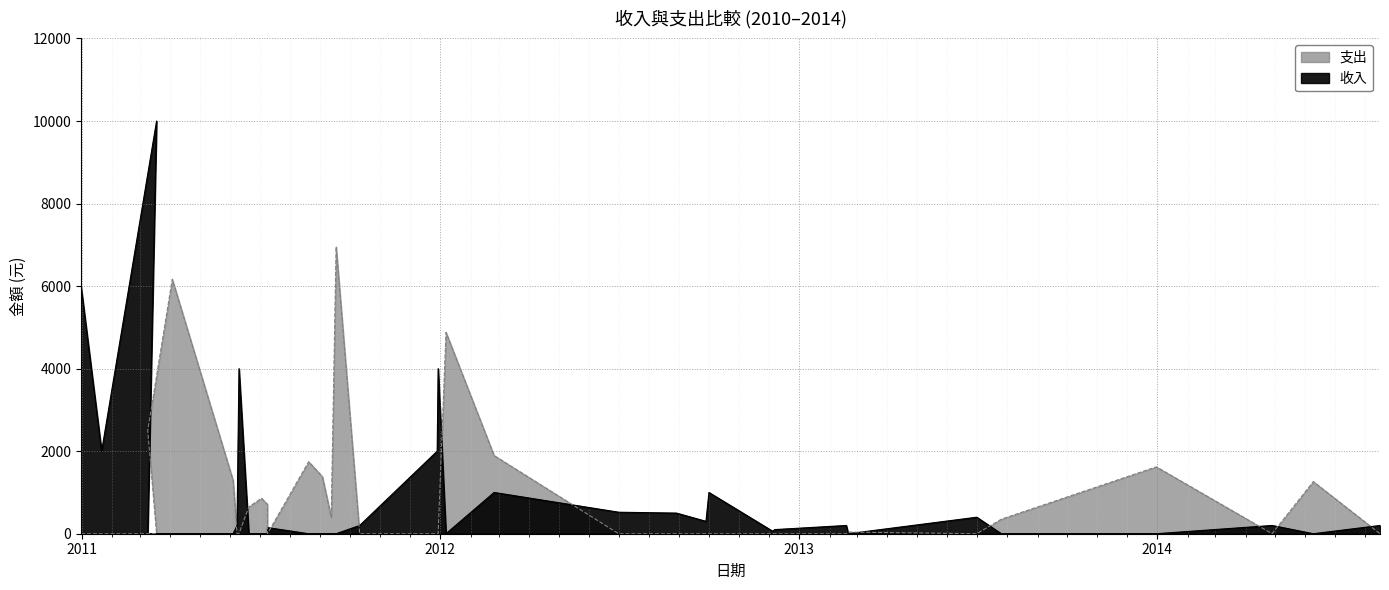

Reading left to right, what are all the values shown in this chart?

收入: 6000	2000	10000	0	0	0	200	4000	0	0	0	149	0	0	0	0	200	2000	4000	0	1000	521	500	300	1000	60	100	200	0	400	0	0	200	0	200
支出: 0	0	0	2503	6167	1291	0	0	650	859	710	0	1746	1383	400	6955	0	0	0	4879	1895	0	0	0	0	0	0	0	40	0	352	1620	0	1263	0